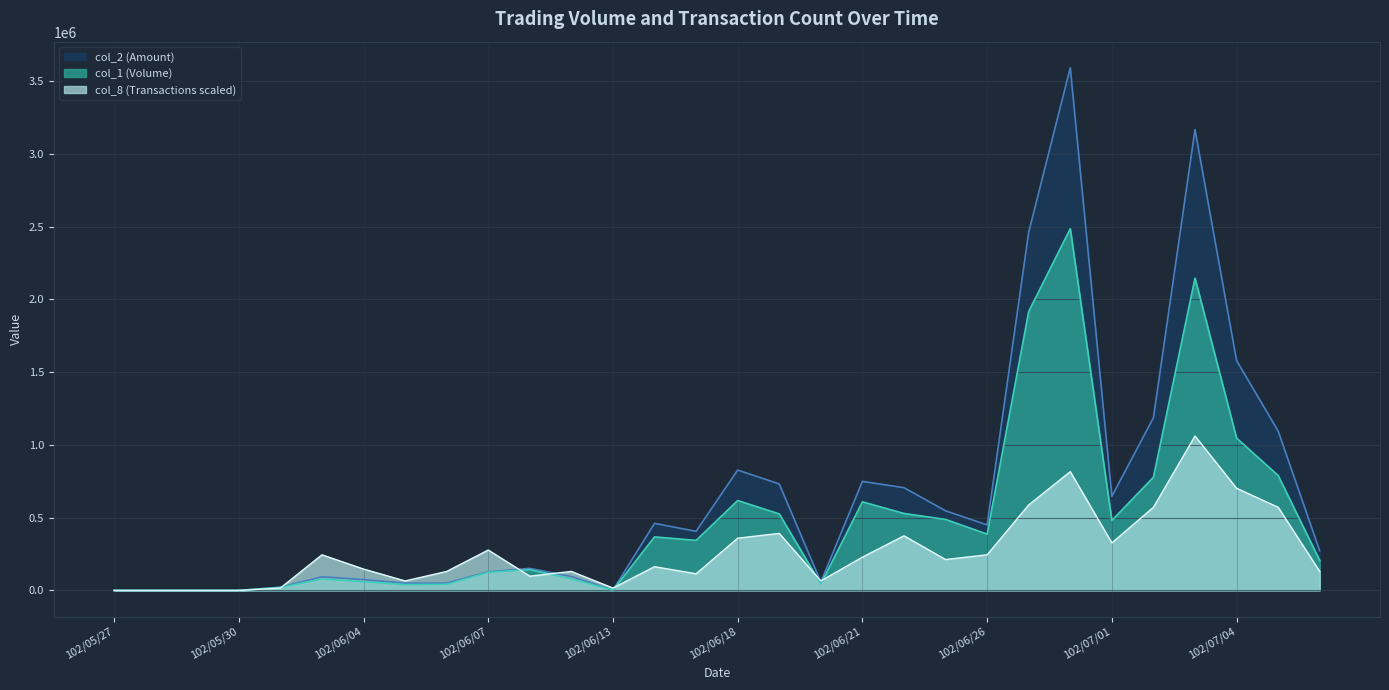

List the series in order of their peak value, highest first.

col_2 (Amount), col_1 (Volume), col_8 (Transactions scaled)